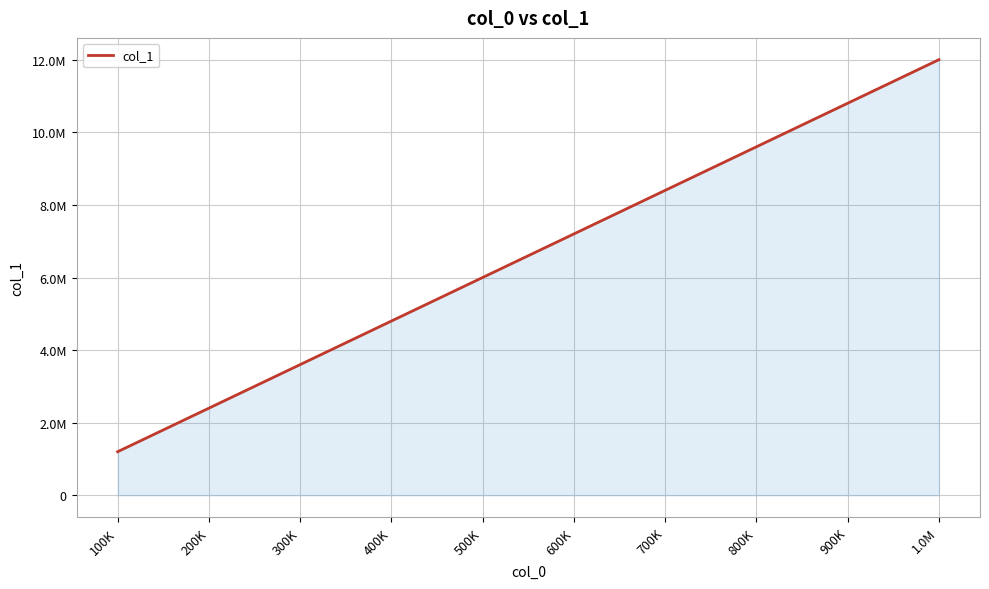

What is the average value?

6602048